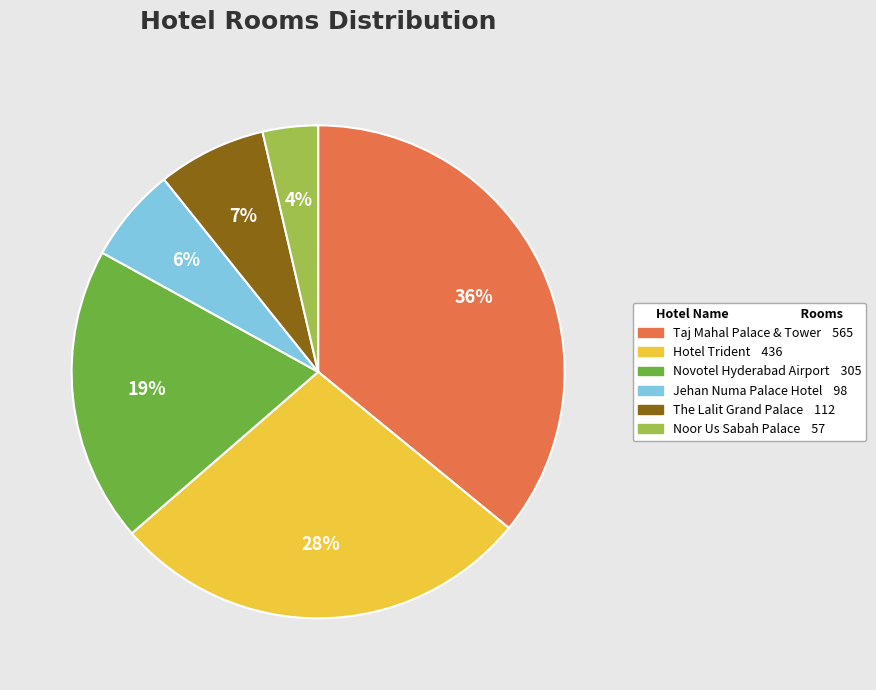

To the nearest percent, what is the difference between the largest and smallest slice percentages?

32%